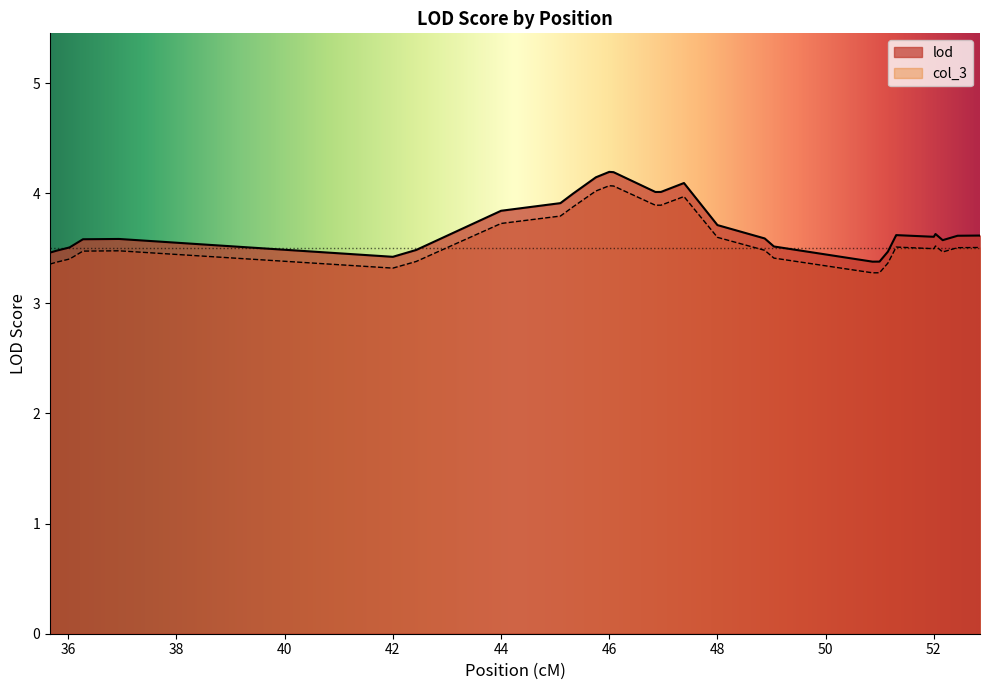

Does the chart have visible grid lines?

No